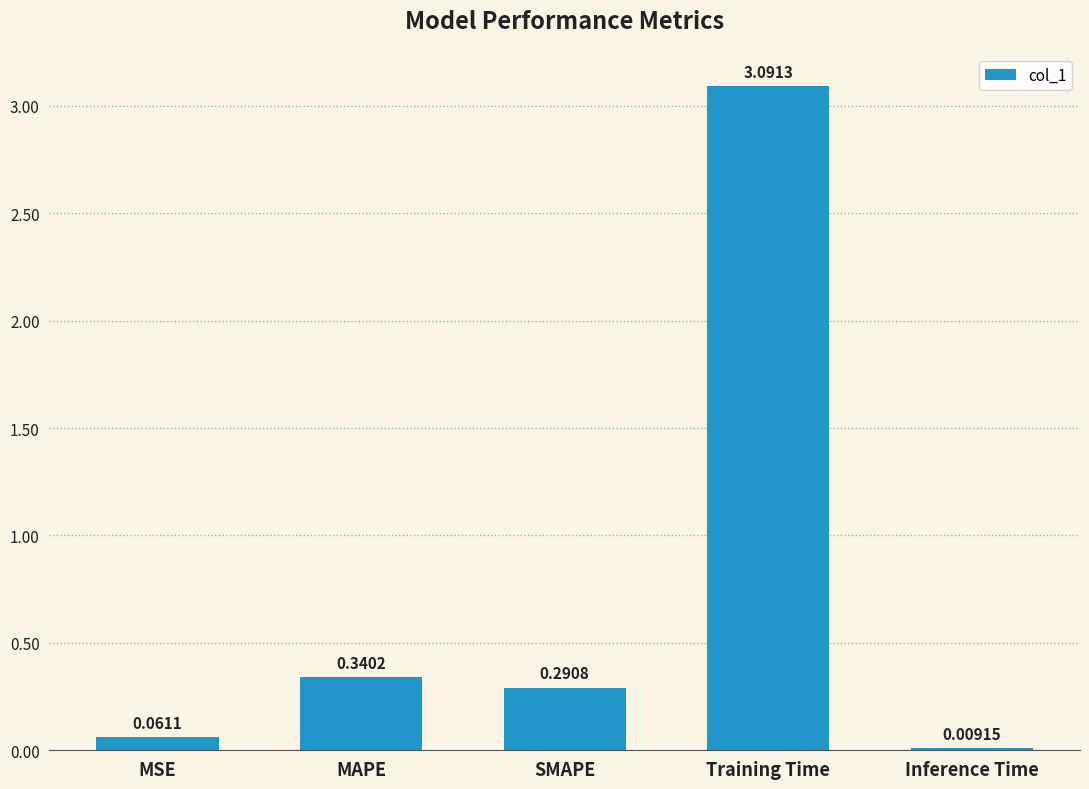

At which label is the value closest to 1?

MAPE